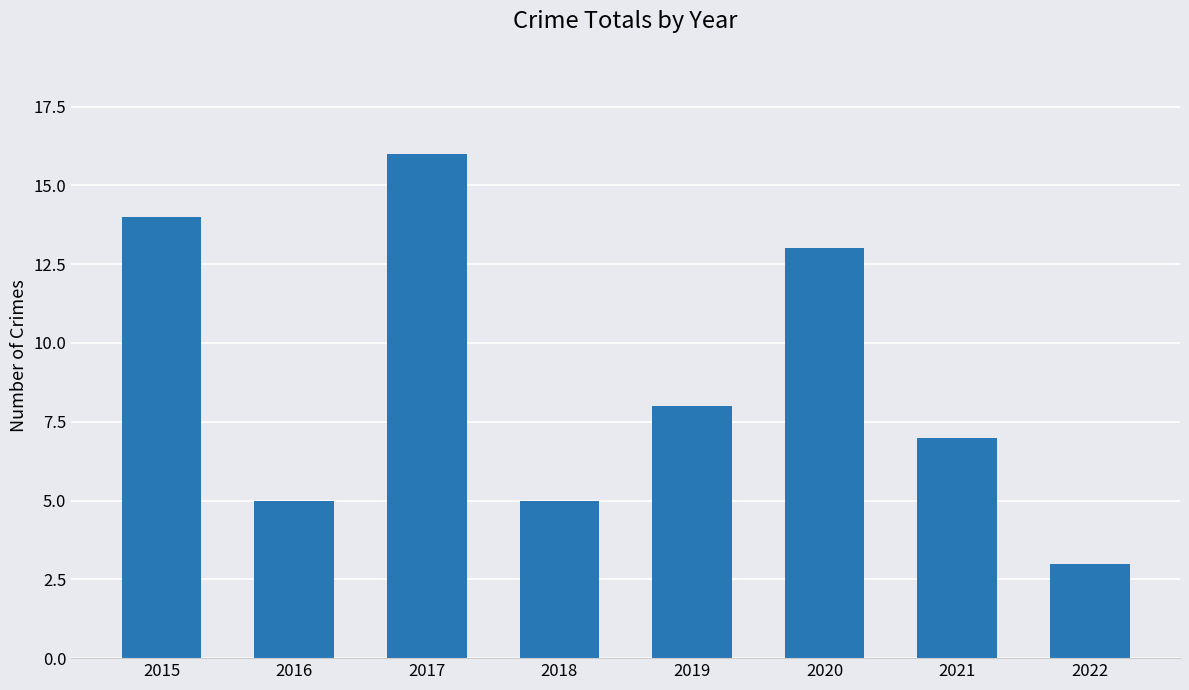

The value at 2015 is 14. True or false?

True